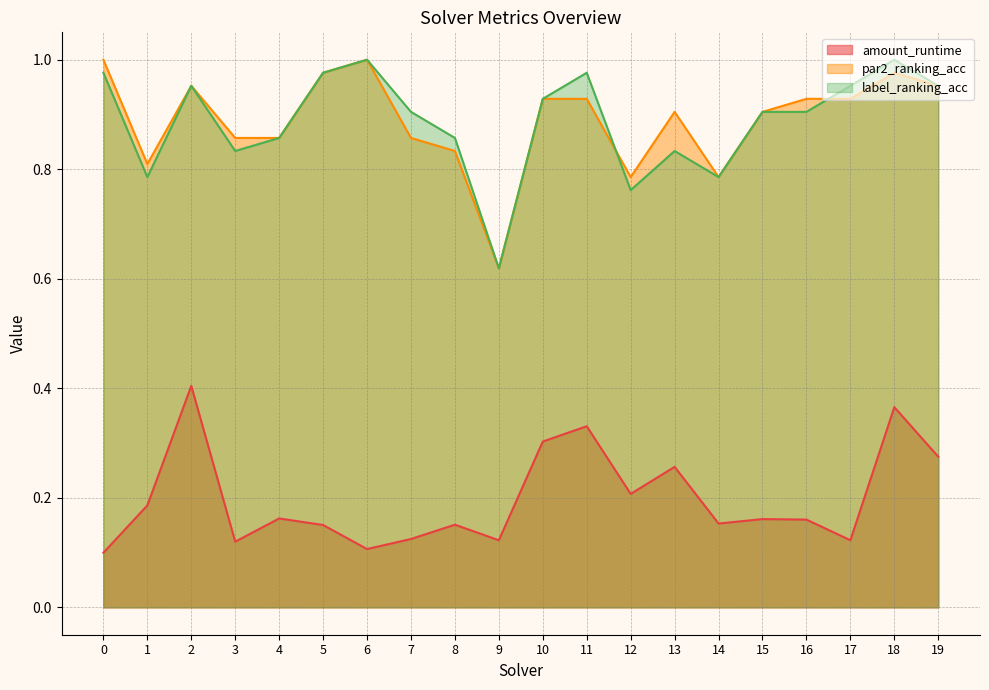

Does the chart have visible grid lines?

Yes